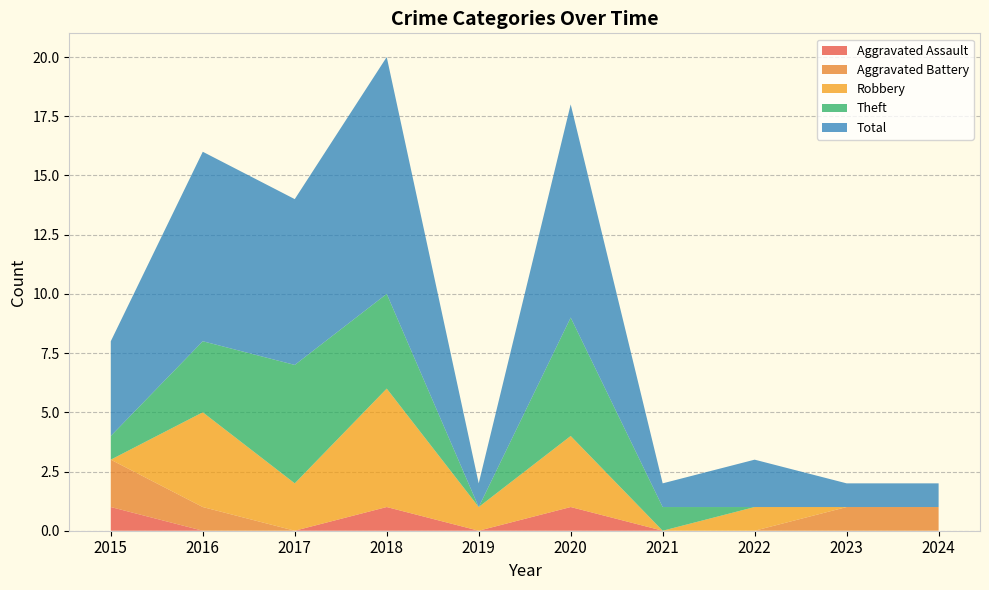

Reading left to right, what are all the values shown in this chart?

Aggravated Assault: 1	0	0	1	0	1	0	0	0	0
Aggravated Battery: 2	1	0	0	0	0	0	0	1	1
Robbery: 0	4	2	5	1	3	0	1	0	0
Theft: 1	3	5	4	0	5	1	0	0	0
Total: 4	8	7	10	1	9	1	2	1	1